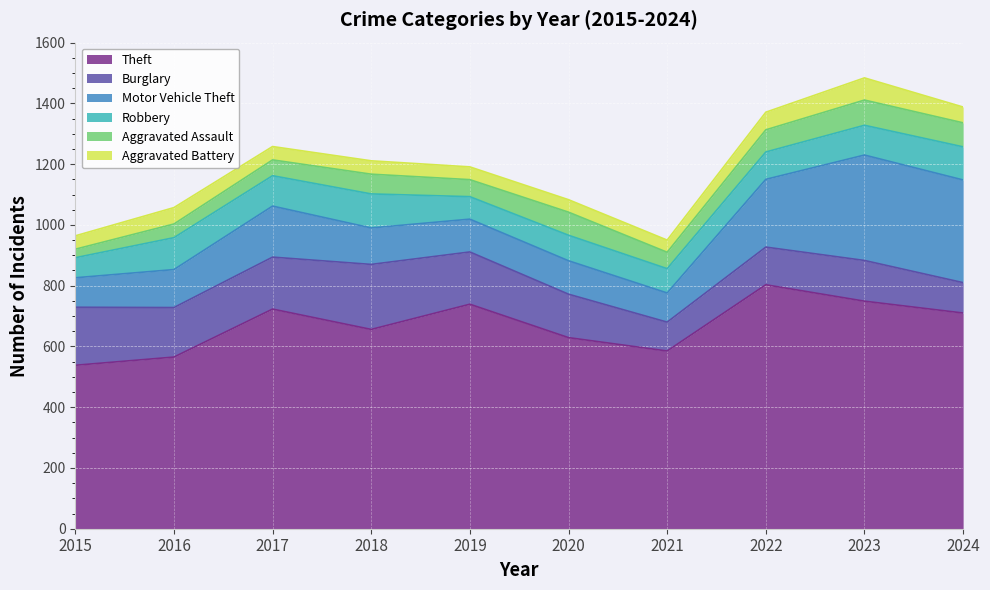

What is the value of the Robbery point at the 10th from the left?

109